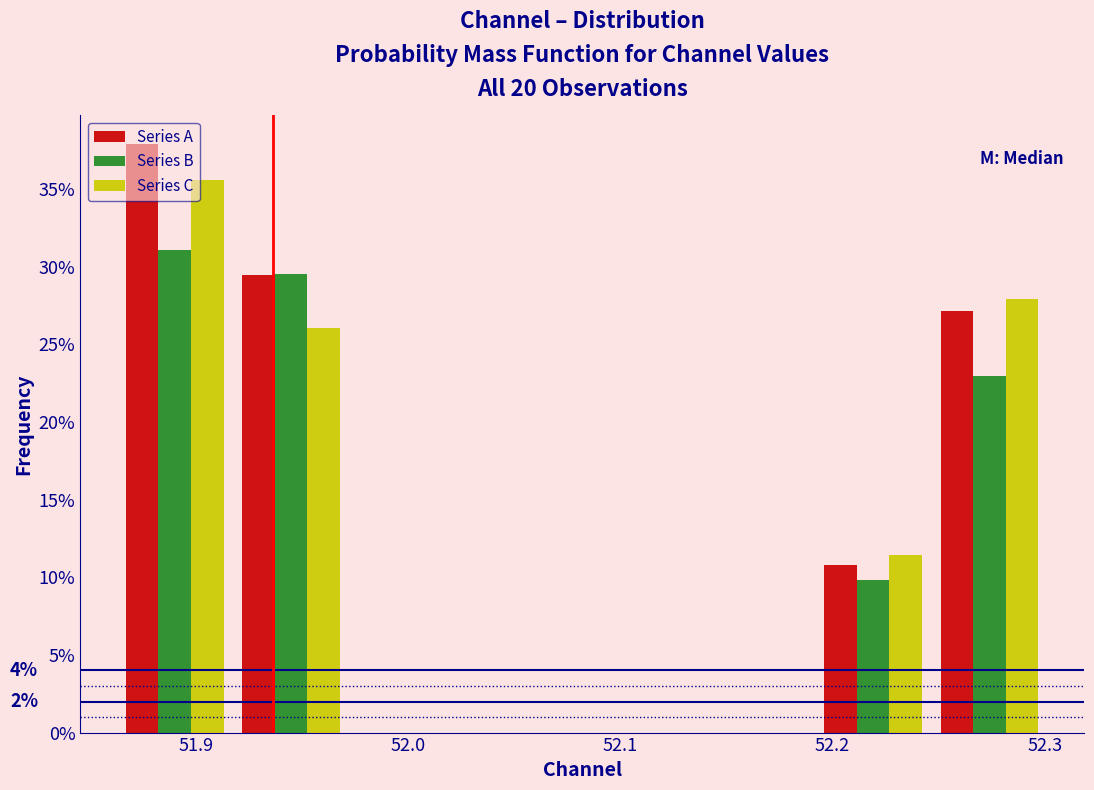

In the Series A series, which range on the x-axis has the tallest bar?

51.86 to 51.92